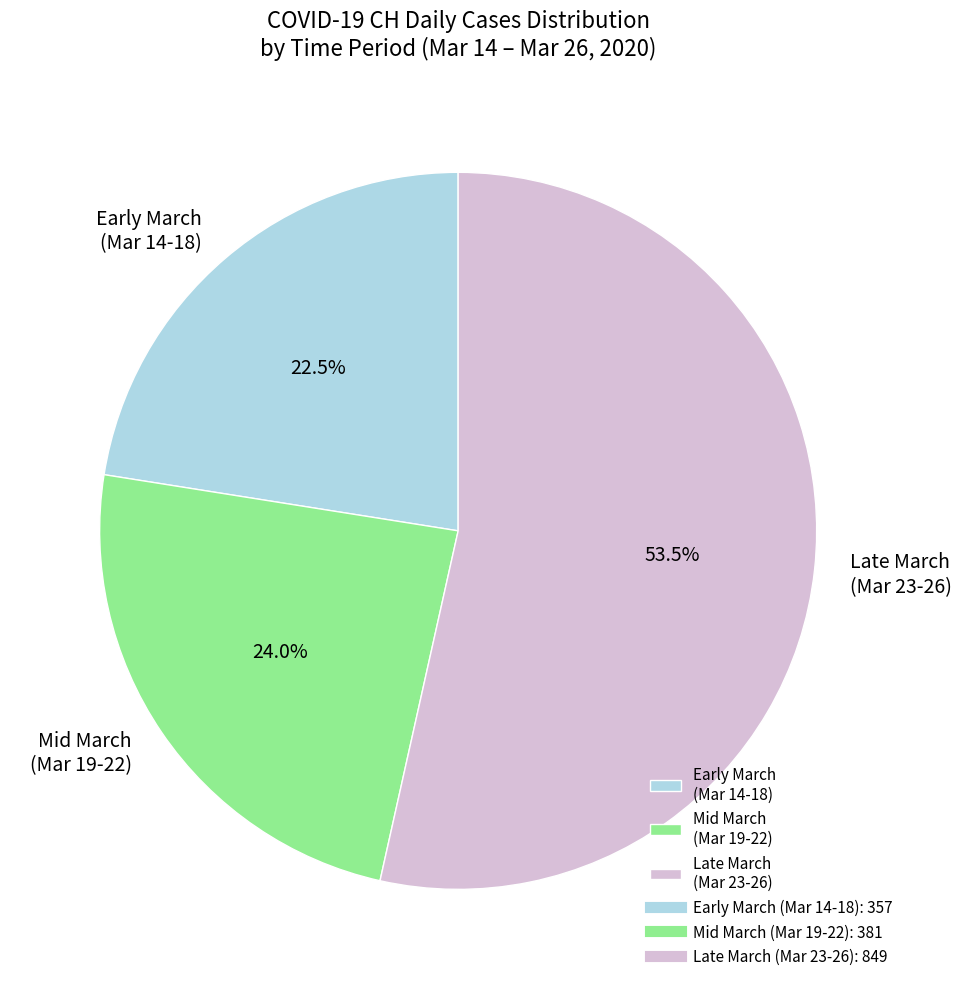

How many segments does this pie chart have?

3